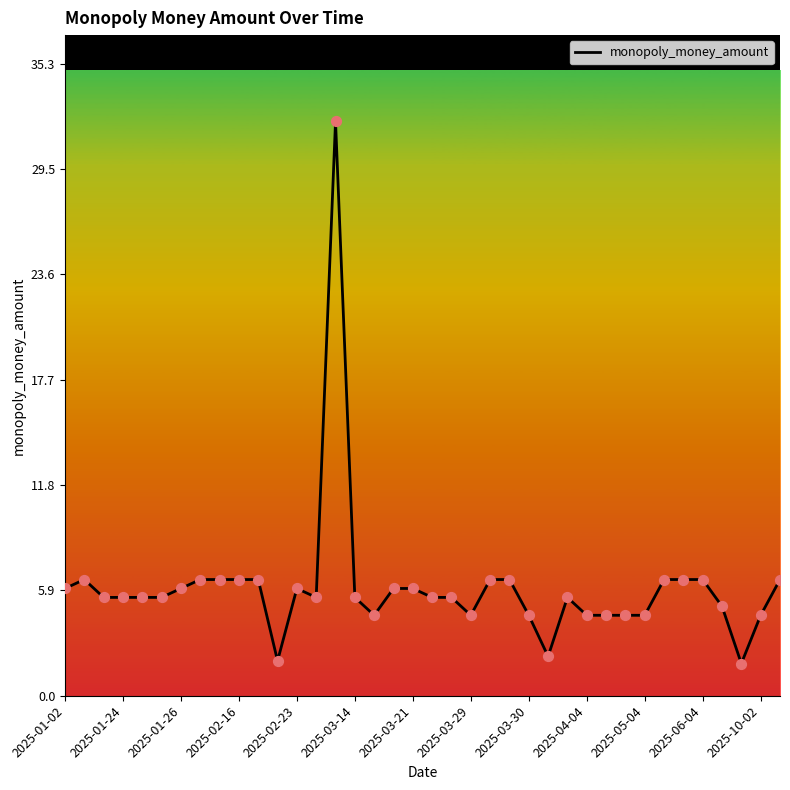

What is the maximum value shown in the chart?

32.1